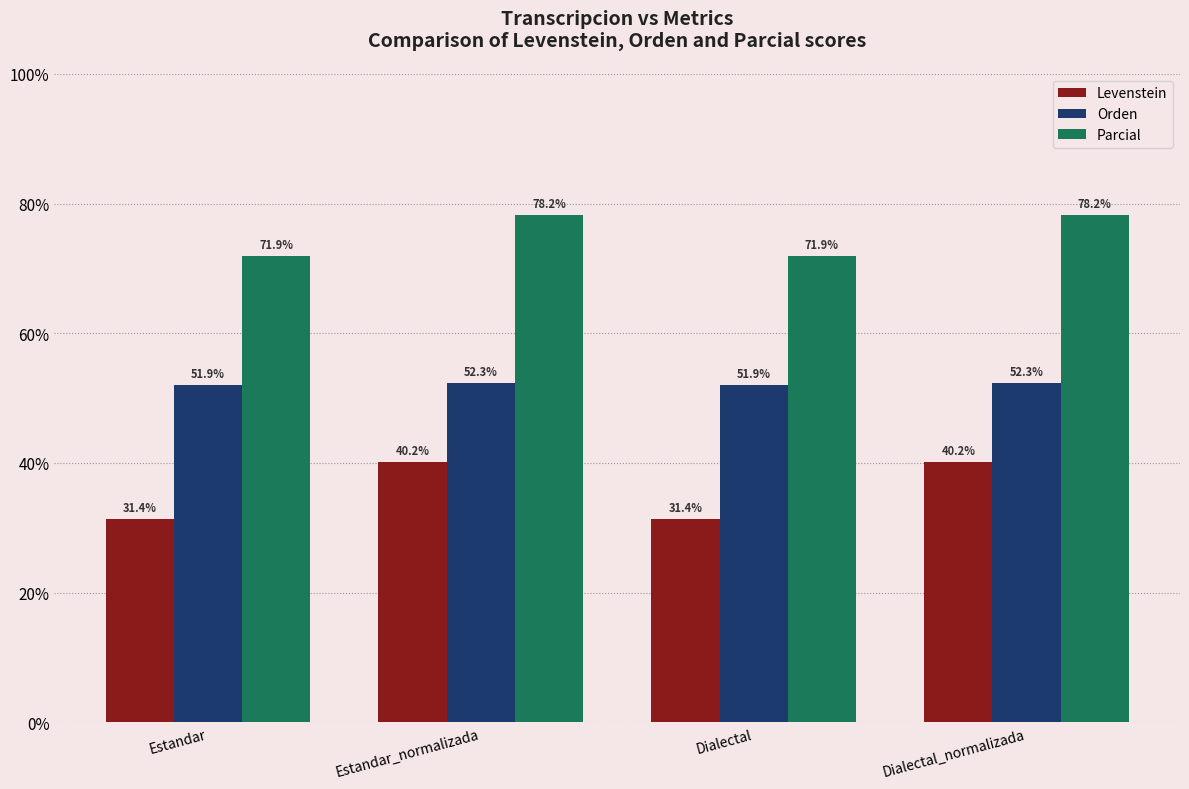

Is the value of Parcial at Estandar greater than the value of Levenstein at Estandar?

Yes